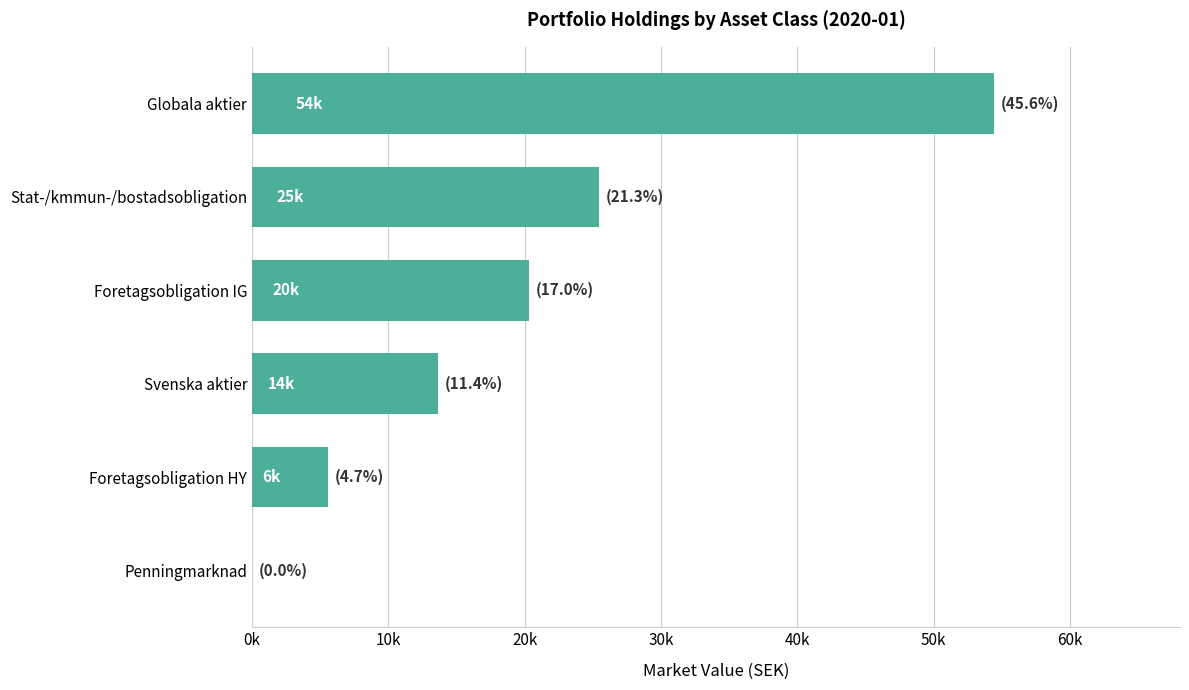

Where is the data nearest to the value 27228?

Stat-/kmmun-/bostadsobligation